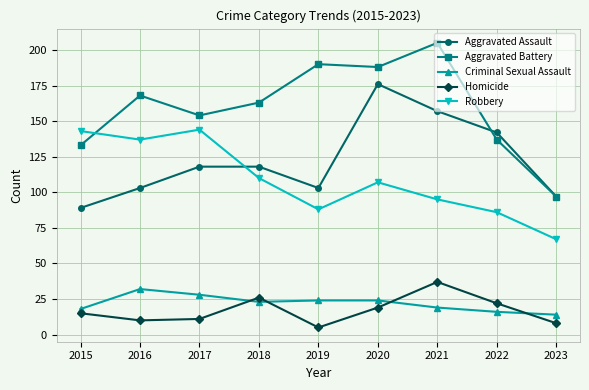

Which series has the largest total across all categories?

Aggravated Battery